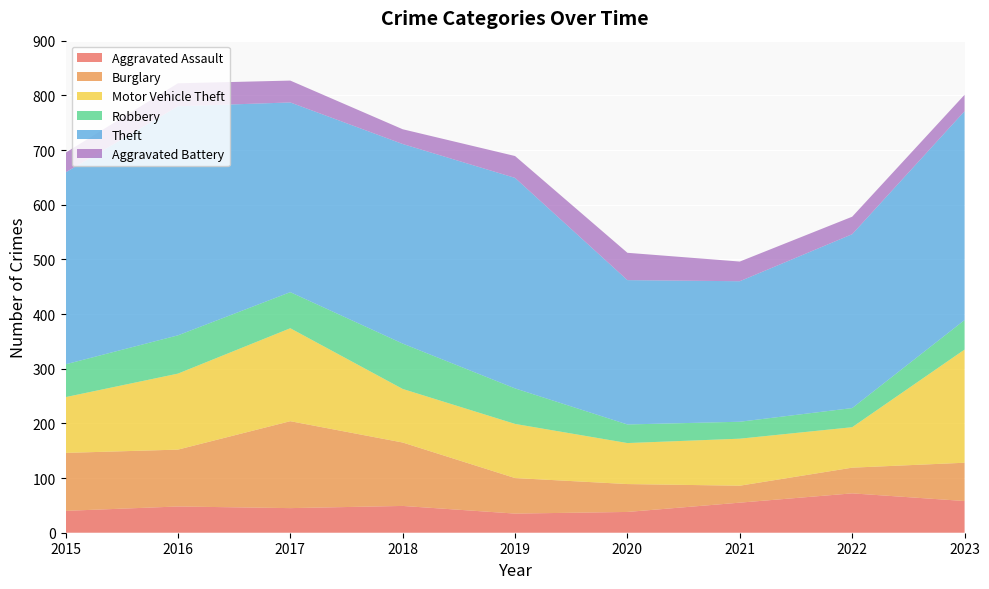

Reading left to right, list all the values displayed in this chart.

Aggravated Assault: 40	48	45	49	35	38	55	72	58
Burglary: 106	104	159	116	65	51	31	47	70
Motor Vehicle Theft: 102	139	170	98	99	75	86	74	207
Robbery: 60	70	66	83	65	34	31	35	54
Theft: 351	419	347	365	385	264	257	318	382
Aggravated Battery: 36	42	40	27	40	50	36	32	30